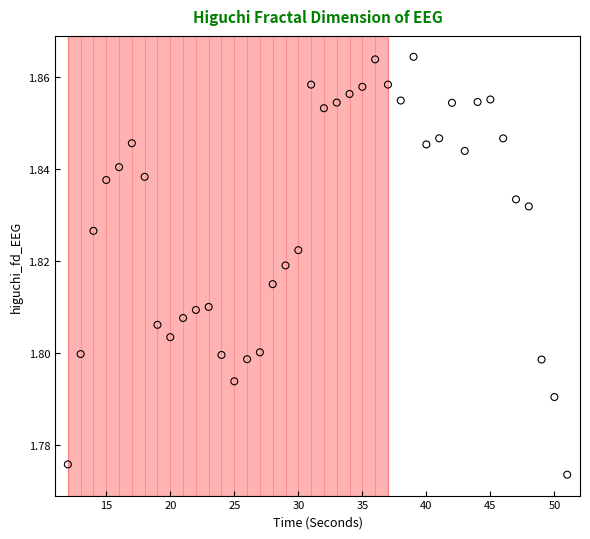

What is the range of X values (max minus min)?

39.0